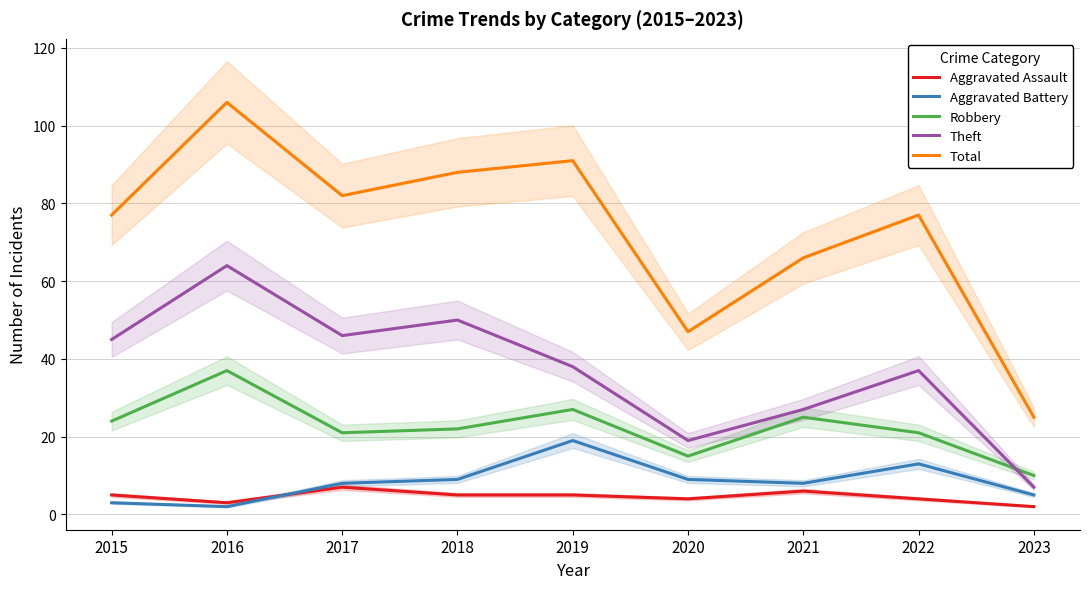

What are all the series names shown in the legend?

Aggravated Assault, Aggravated Battery, Robbery, Theft, Total